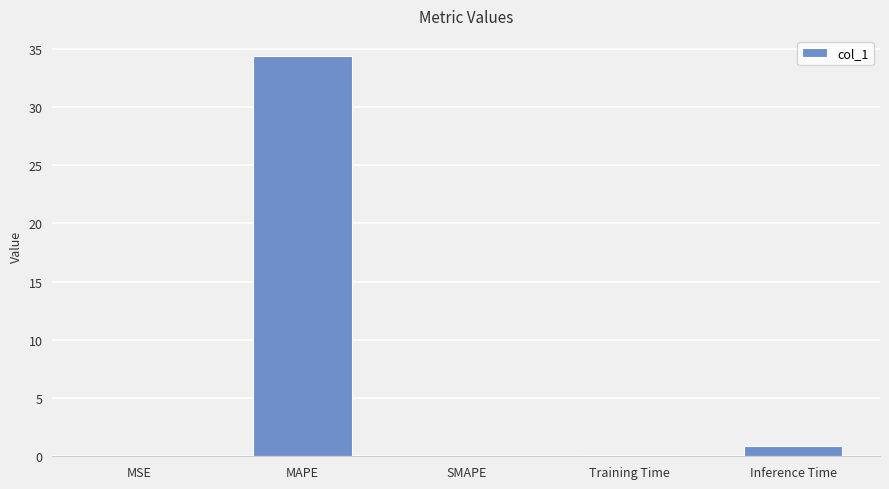

Is it true that the value at SMAPE is -13.3?

False